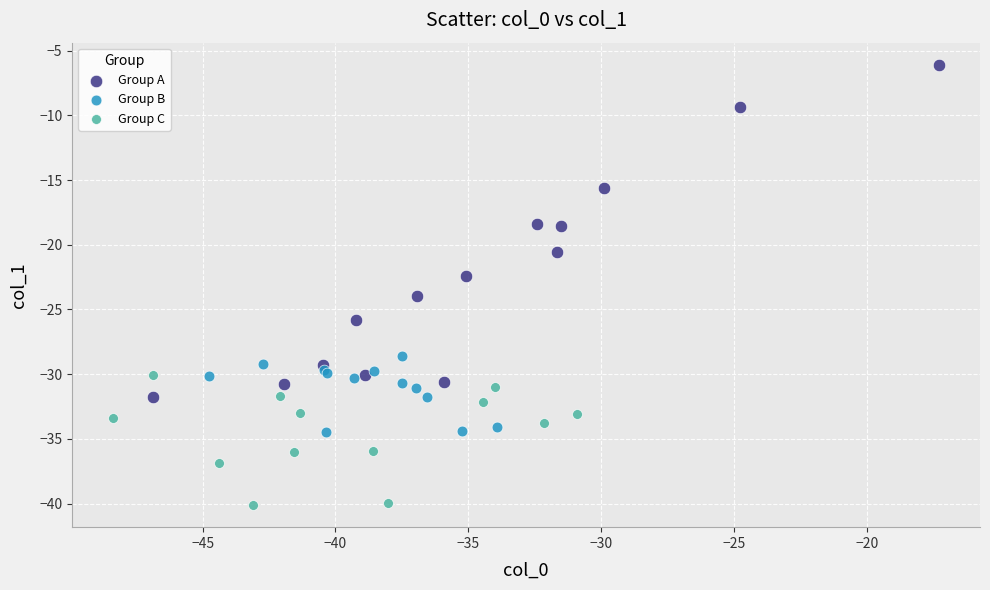

Which series reaches the minimum Y coordinate?

Group C